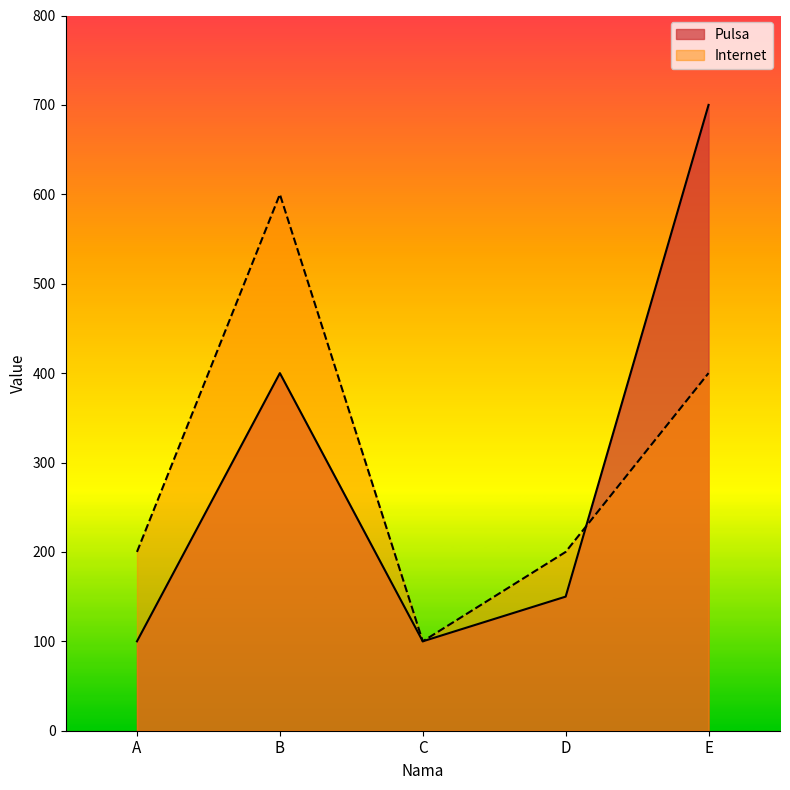

Is it true that Pulsa equals 150 at D?

True